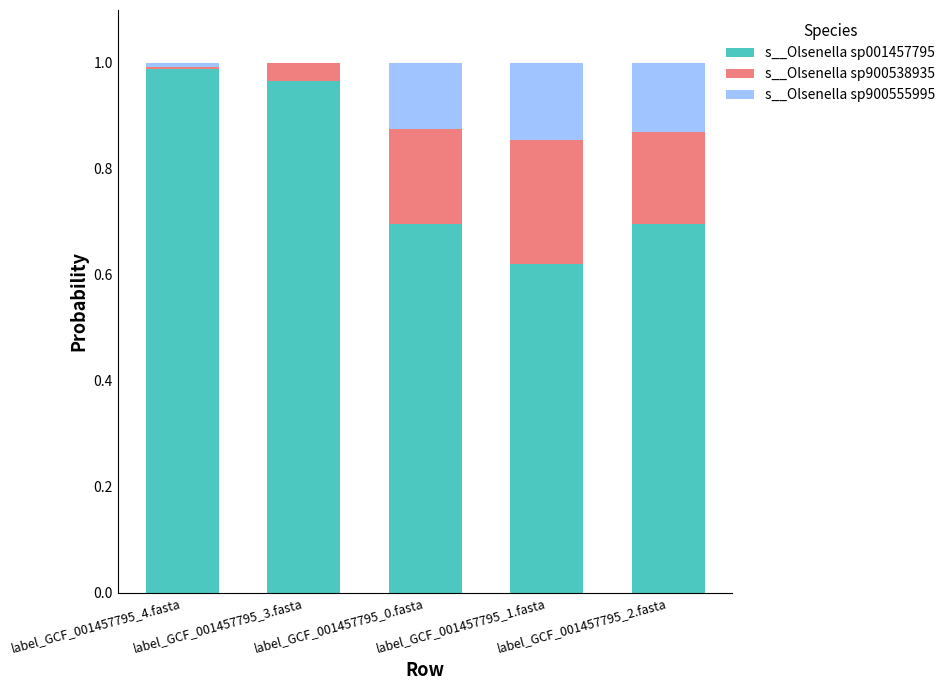

Are the bars horizontal?

No